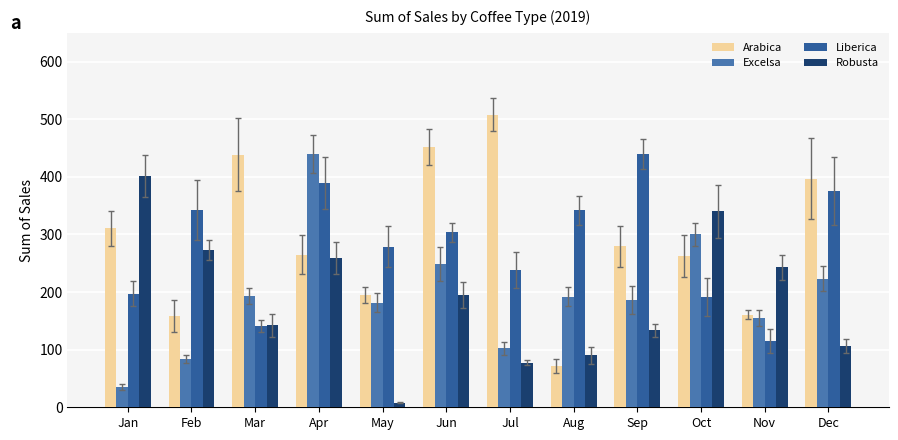

What is the average value of the Robusta series?

189.2